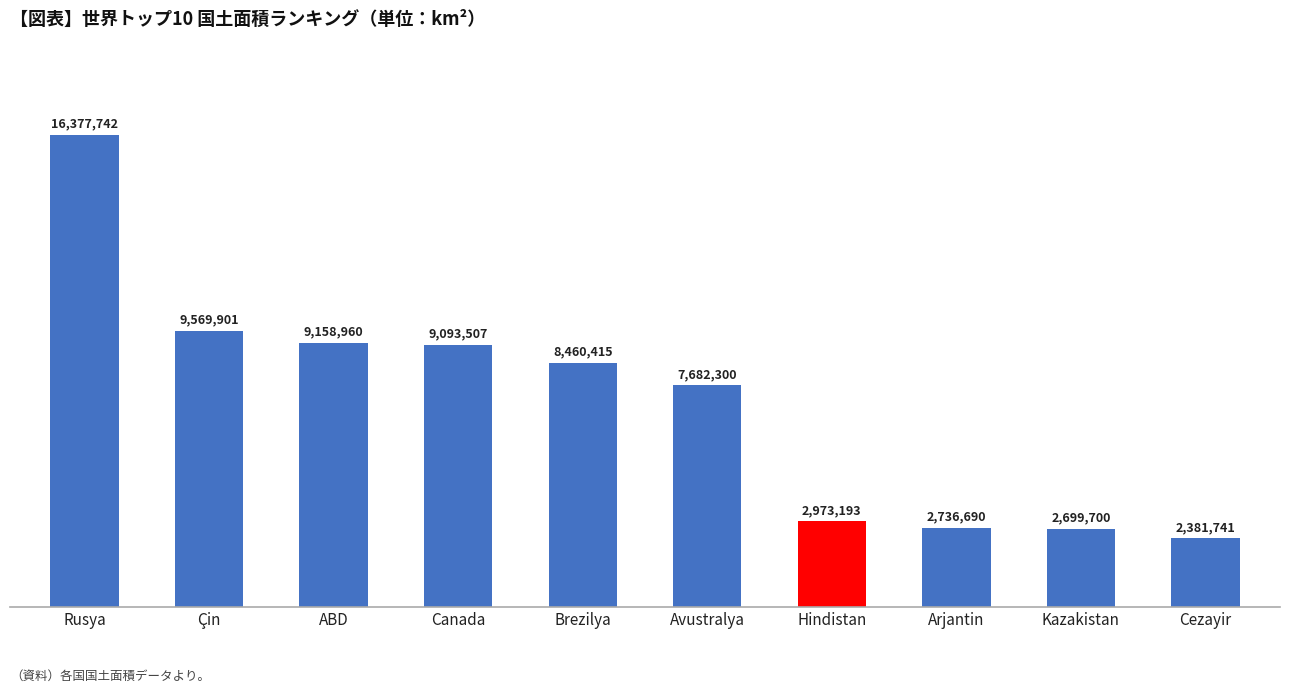

What is the maximum value shown in the chart?

16377742